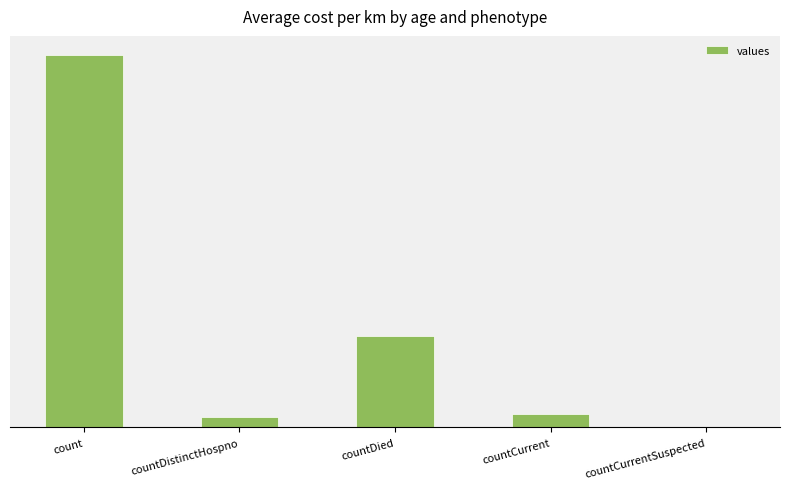

Count the number of values greater than 32.

2